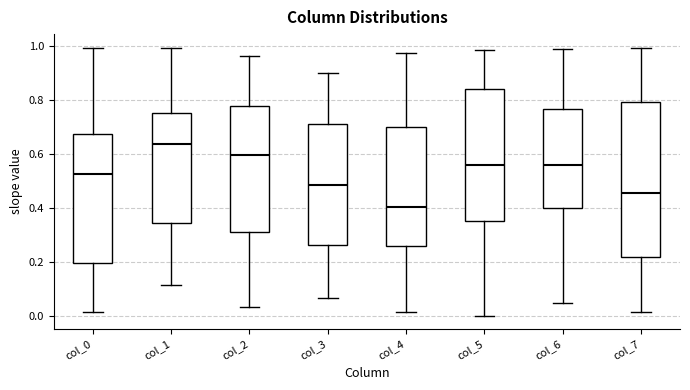

Reading left to right, read every box against the y-axis: the position of its median line, the range the box covers, and the ends of its whiskers. The values are not printed on the chart, so give them approximately, as read against the axis.

col_0: median 0.52, box 0.20 to 0.68, whiskers 0.02 to 1.00
col_1: median 0.64, box 0.34 to 0.76, whiskers 0.12 to 1.00
col_2: median 0.60, box 0.32 to 0.78, whiskers 0.04 to 0.96
col_3: median 0.48, box 0.26 to 0.72, whiskers 0.06 to 0.90
col_4: median 0.40, box 0.26 to 0.70, whiskers 0.02 to 0.98
col_5: median 0.56, box 0.36 to 0.84, whiskers 0.00 to 0.98
col_6: median 0.56, box 0.40 to 0.76, whiskers 0.04 to 1.00
col_7: median 0.46, box 0.22 to 0.80, whiskers 0.02 to 1.00